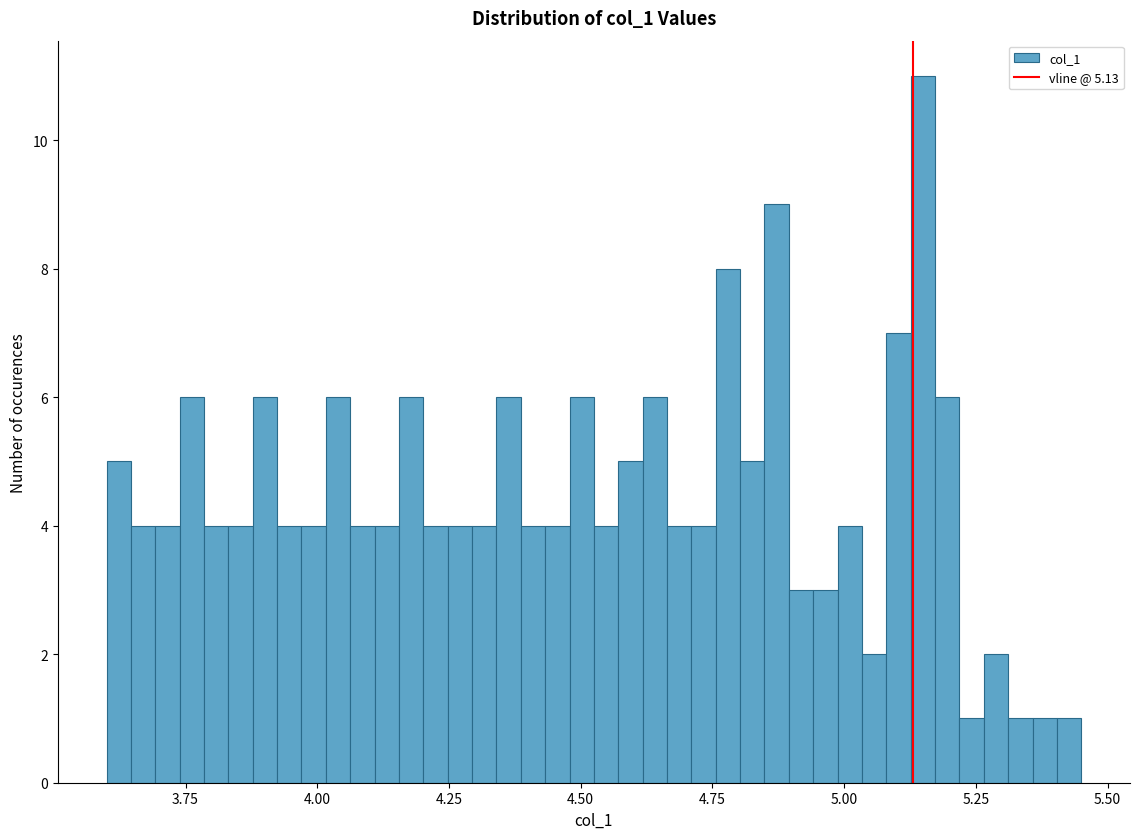

Around what value on the x-axis is the tallest bar? Give the approximate position of its centre, as read against the axis.

5.15